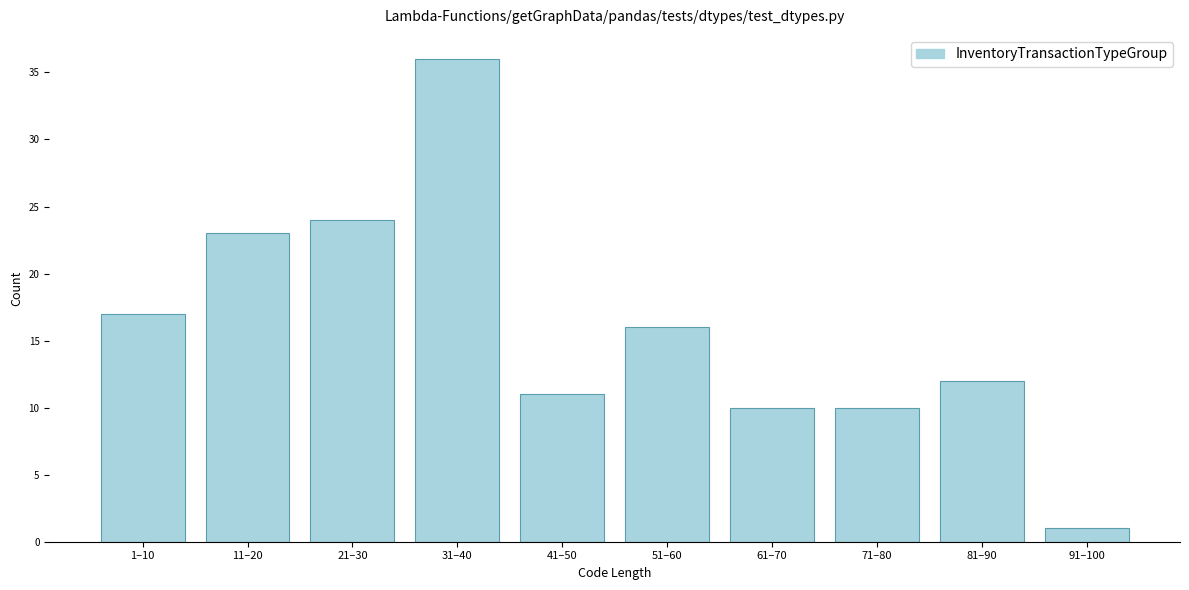

Reading left to right, transcribe all the data shown in this chart.

1–10=17	11–20=23	21–30=24	31–40=36	41–50=11	51–60=16	61–70=10	71–80=10	81–90=12	91–100=1